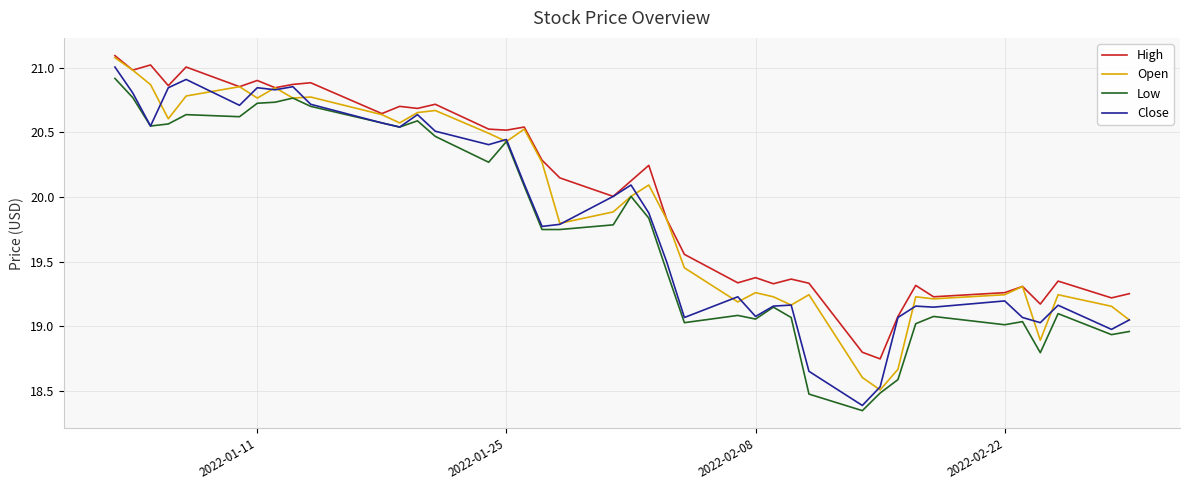

True or false: High and Low cross at least once.

False